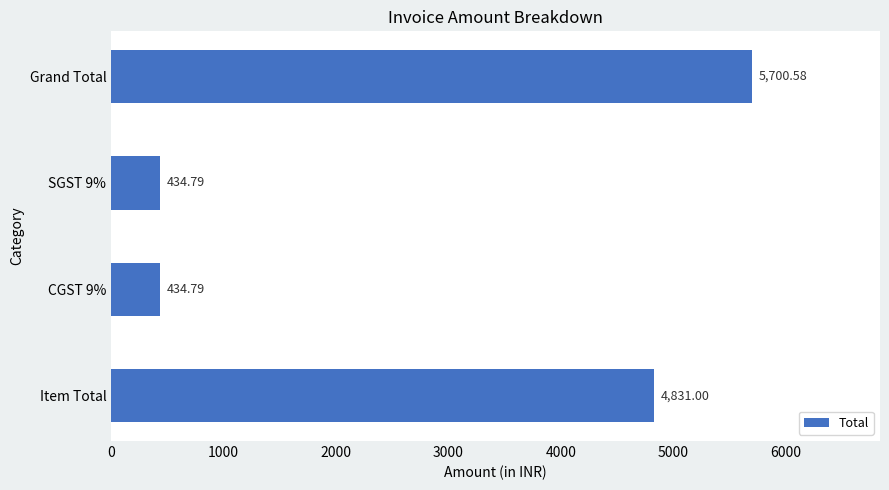

Which label corresponds to the largest value in the chart?

Grand Total